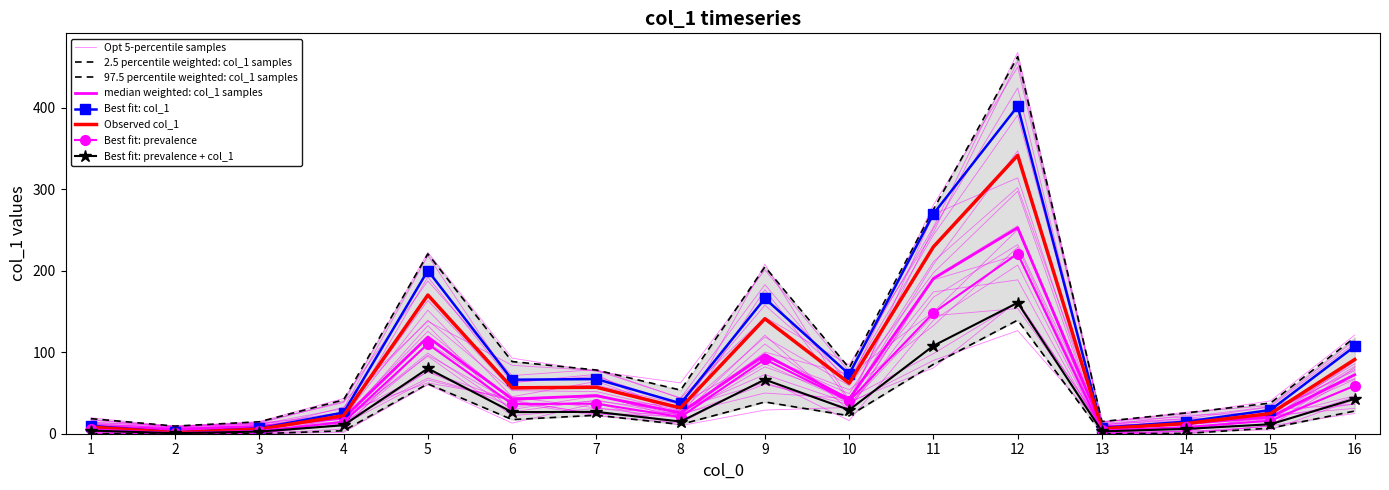

How many points are higher than both their immediate neighbors (excluding endpoints)?

4